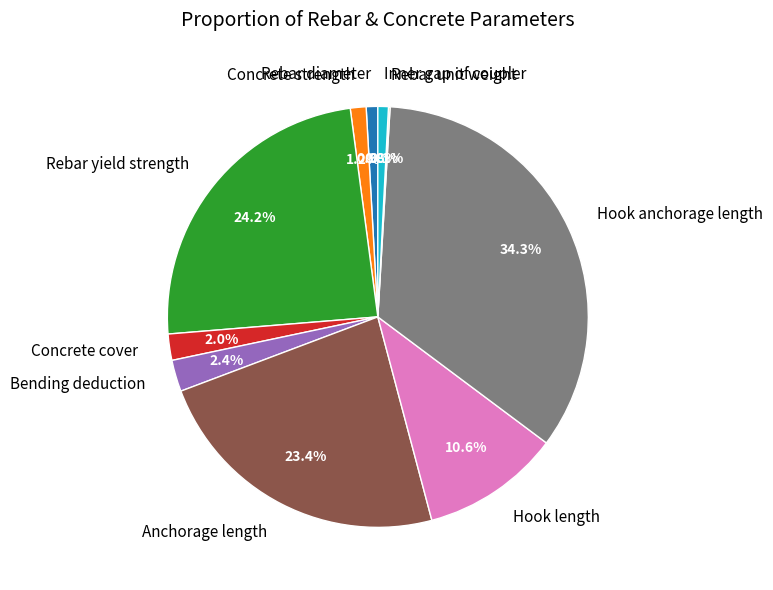

Between Anchorage length and Hook length, which is larger?

Anchorage length